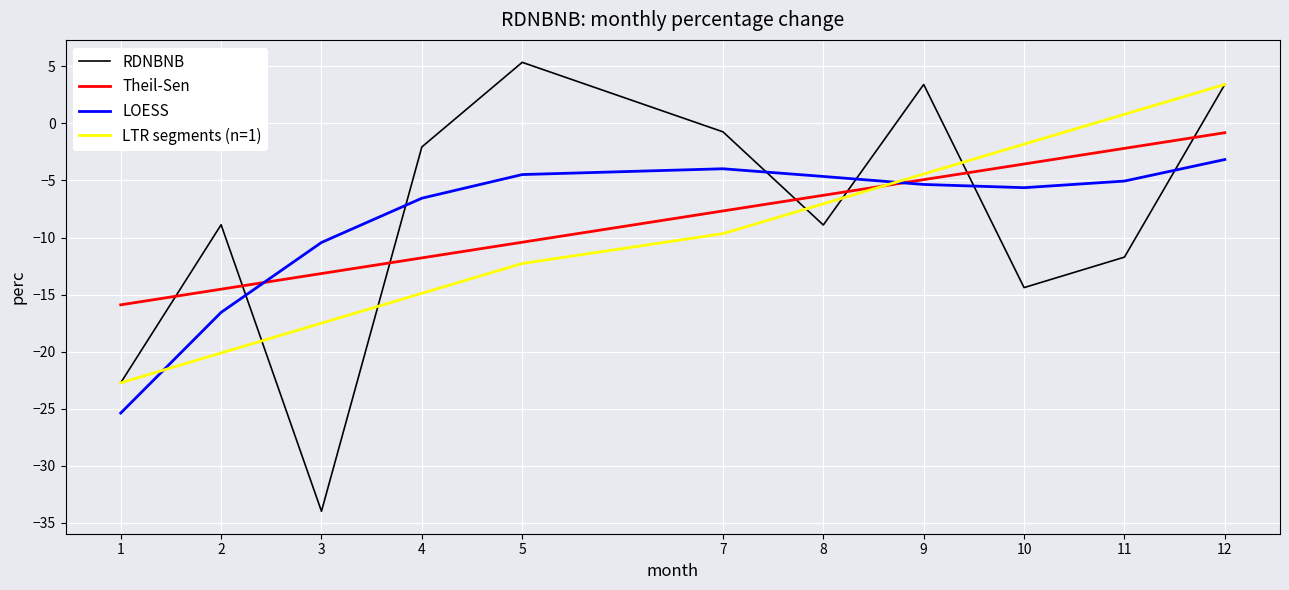

True or false: LOESS and Theil-Sen cross at least once.

True